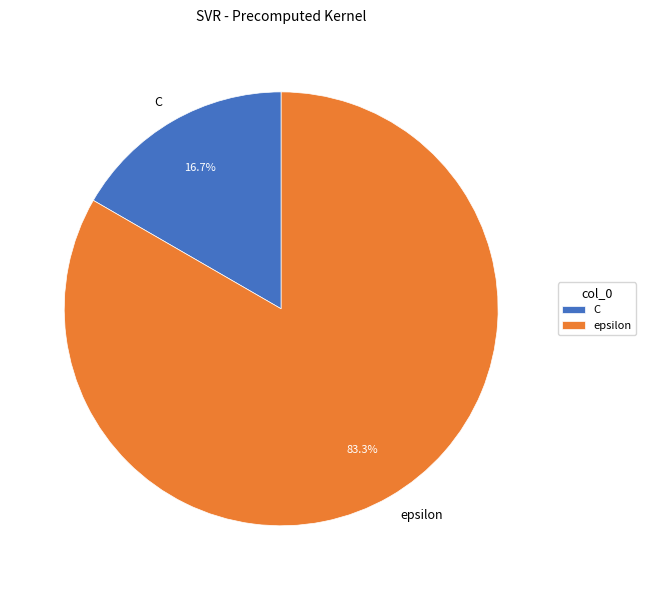

Is it true that epsilon is 77% of the pie?

False